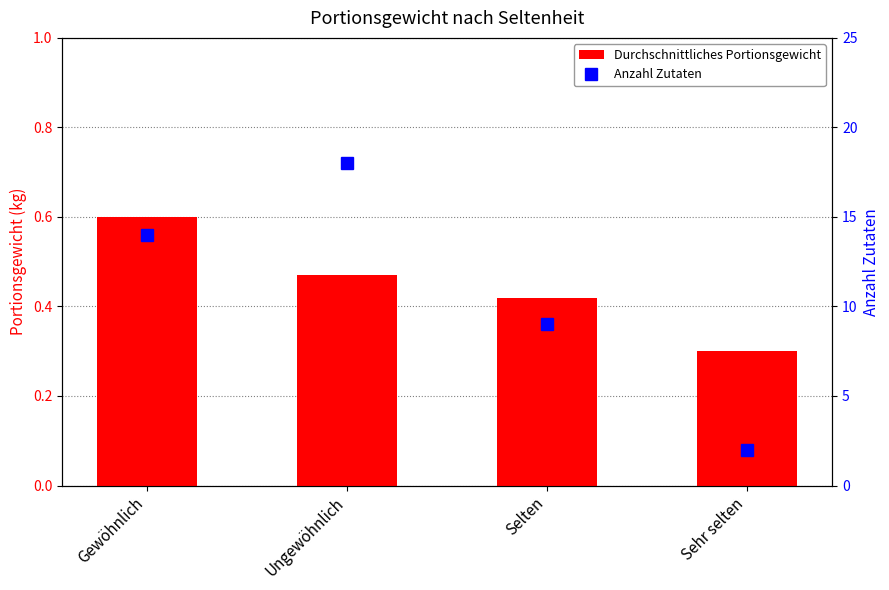

What is the label of the 3rd bar from the right?

Ungewöhnlich